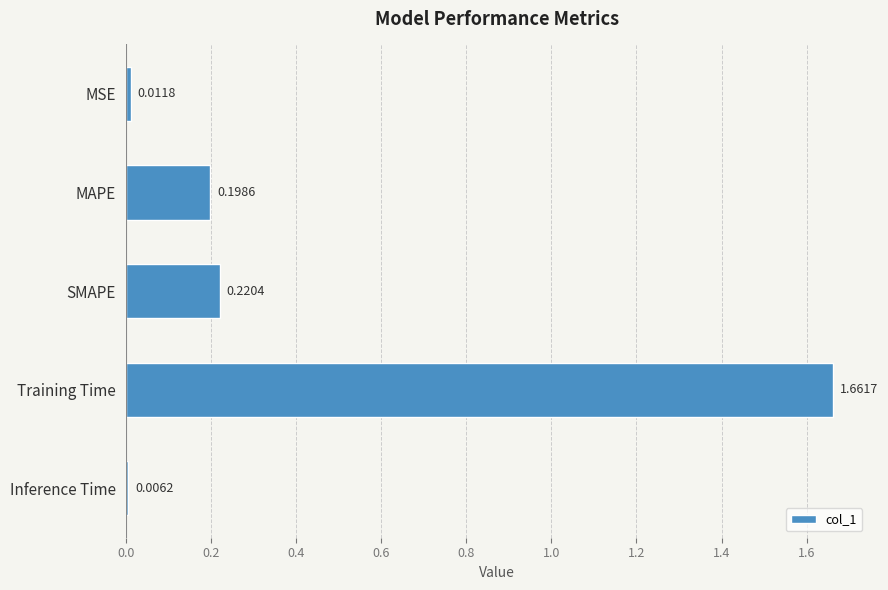

What is the difference between the maximum and second lowest values?

1.6